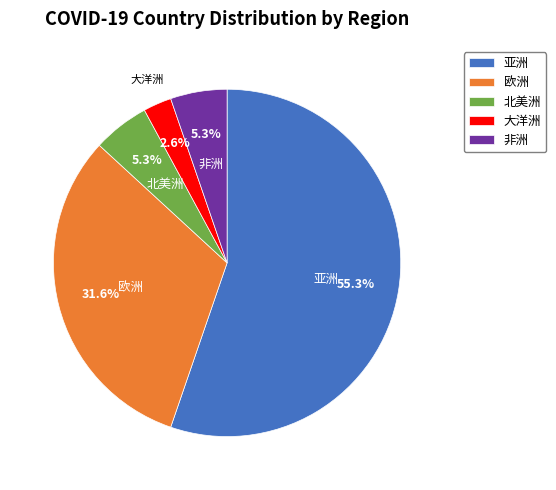

Is the sum of 北美洲 and 亚洲 greater than half?

Yes